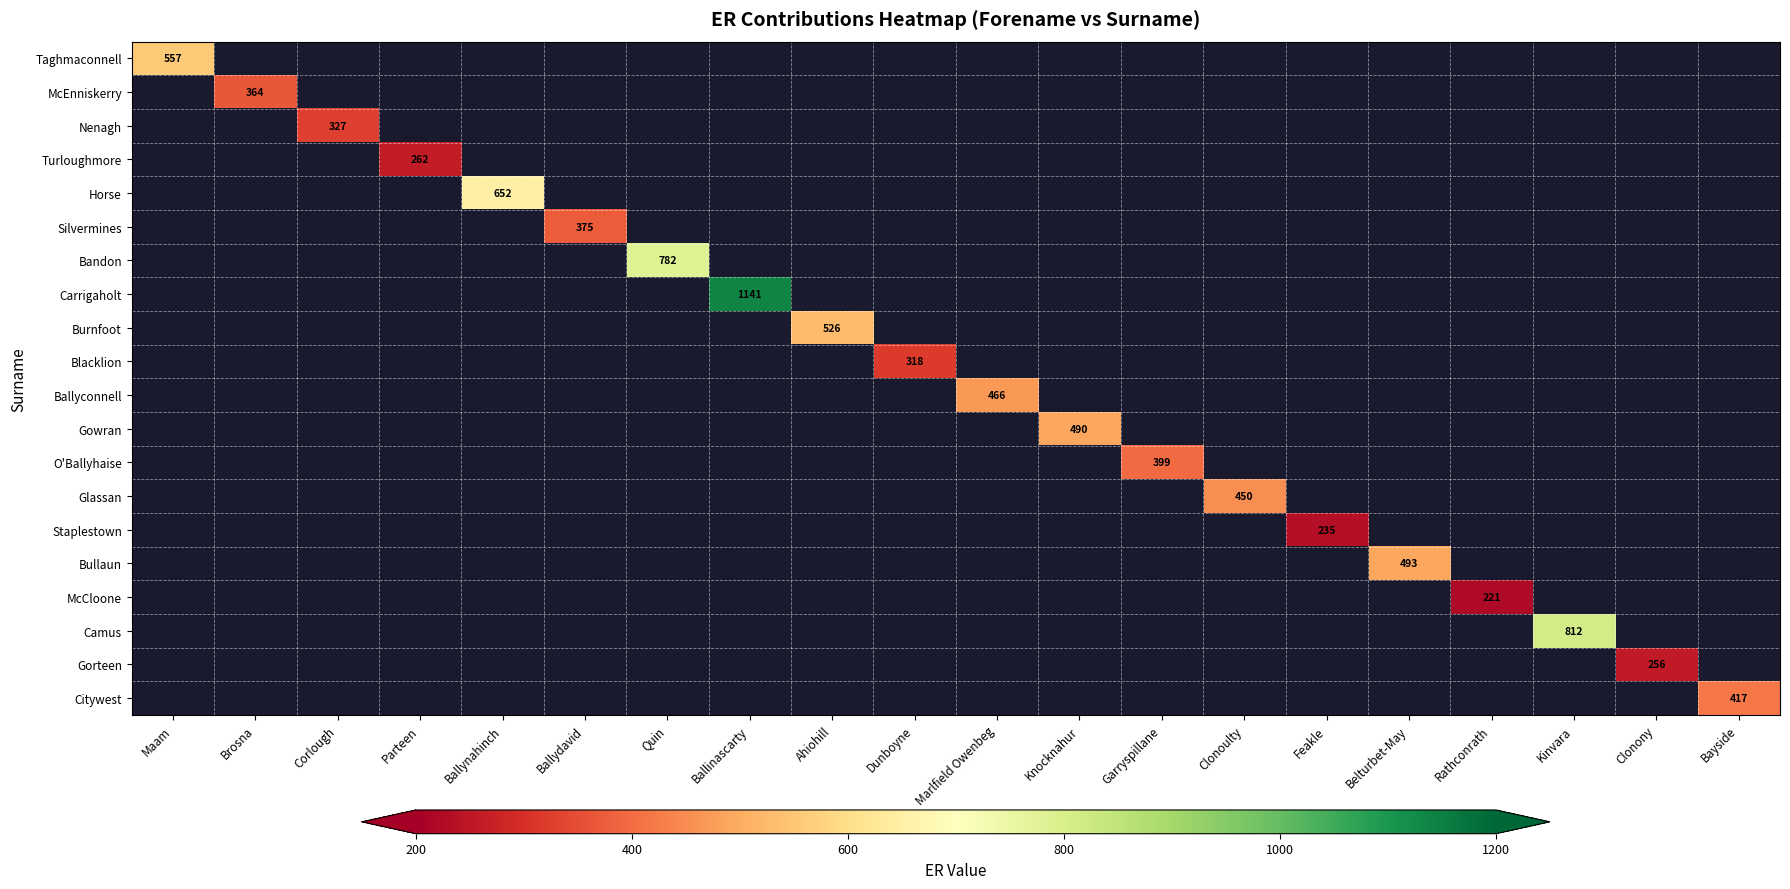

Is the value of Bandon at Ahiohill greater than the value of Burnfoot at Ahiohill?

No